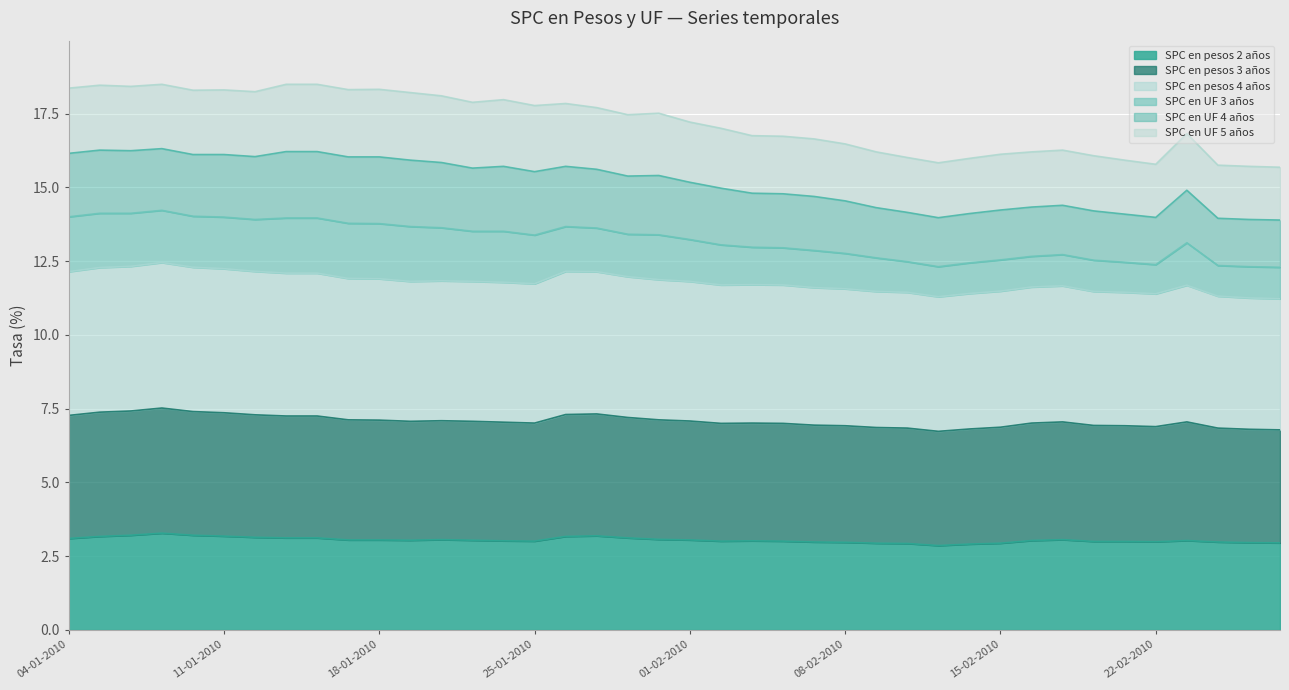

What is the difference between the maximum and minimum values in the SPC en pesos 2 años series?

0.4